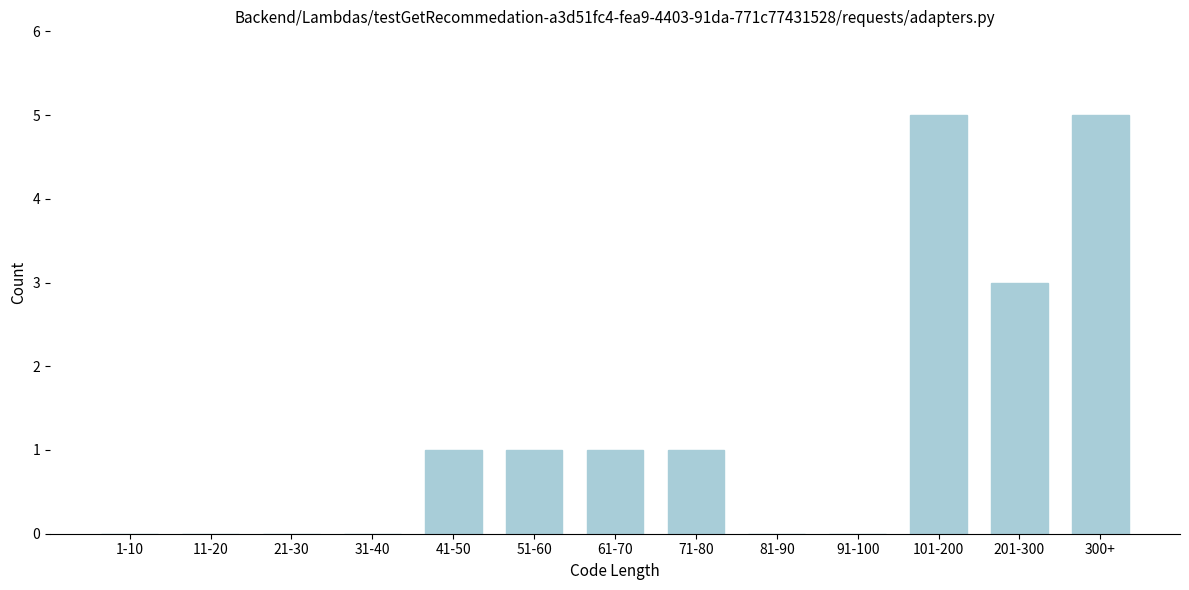

Reading left to right, list all the values displayed in this chart.

1-10=0	11-20=0	21-30=0	31-40=0	41-50=1	51-60=1	61-70=1	71-80=1	81-90=0	91-100=0	101-200=5	201-300=3	300+=5